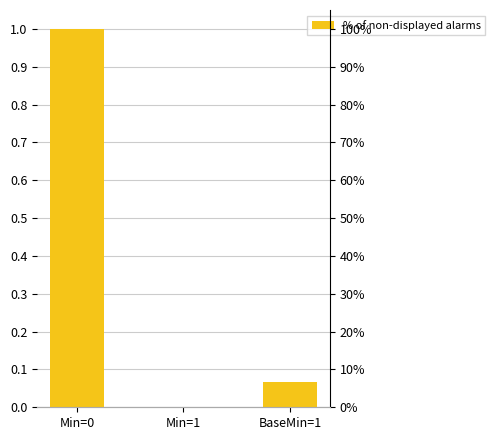

Reading left to right, transcribe all the data shown in this chart.

1.0	0.0	0.1